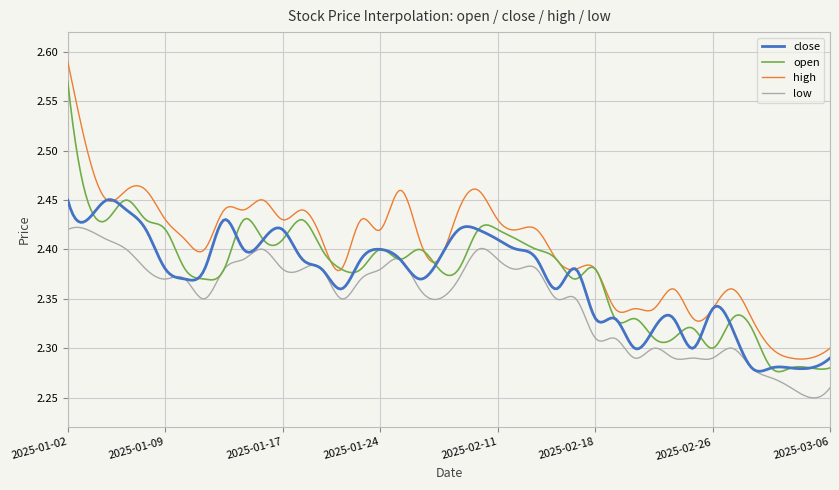

Which series has the widest spread of values?

high